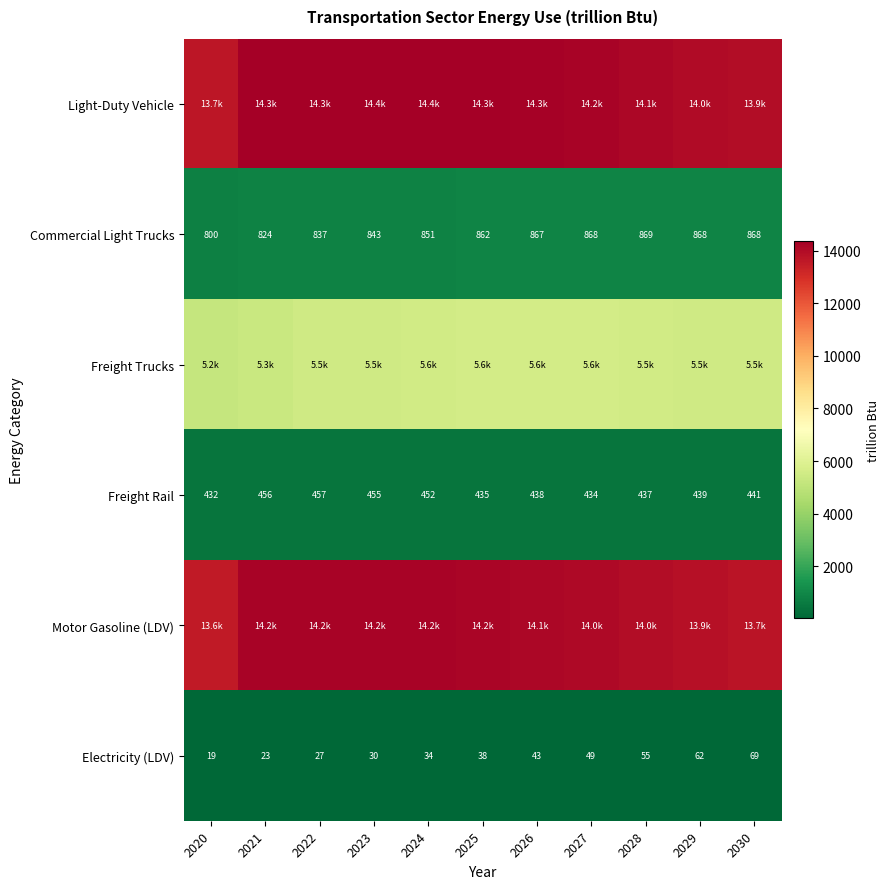

What is the approximate value of Electricity (LDV) at 2022?

26.6